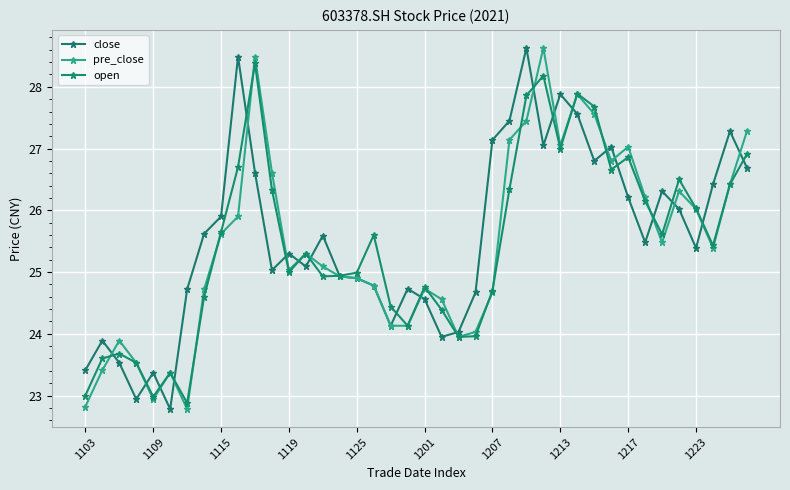

What is the greatest value displayed?

28.6